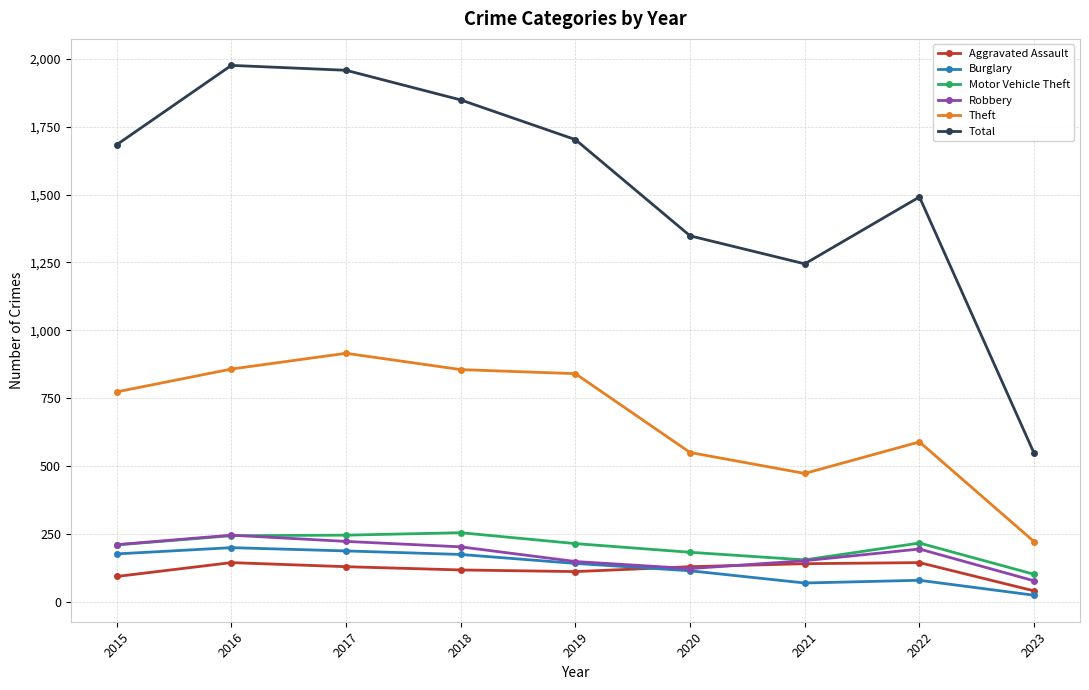

At which category does Total reach its first local valley?

2021